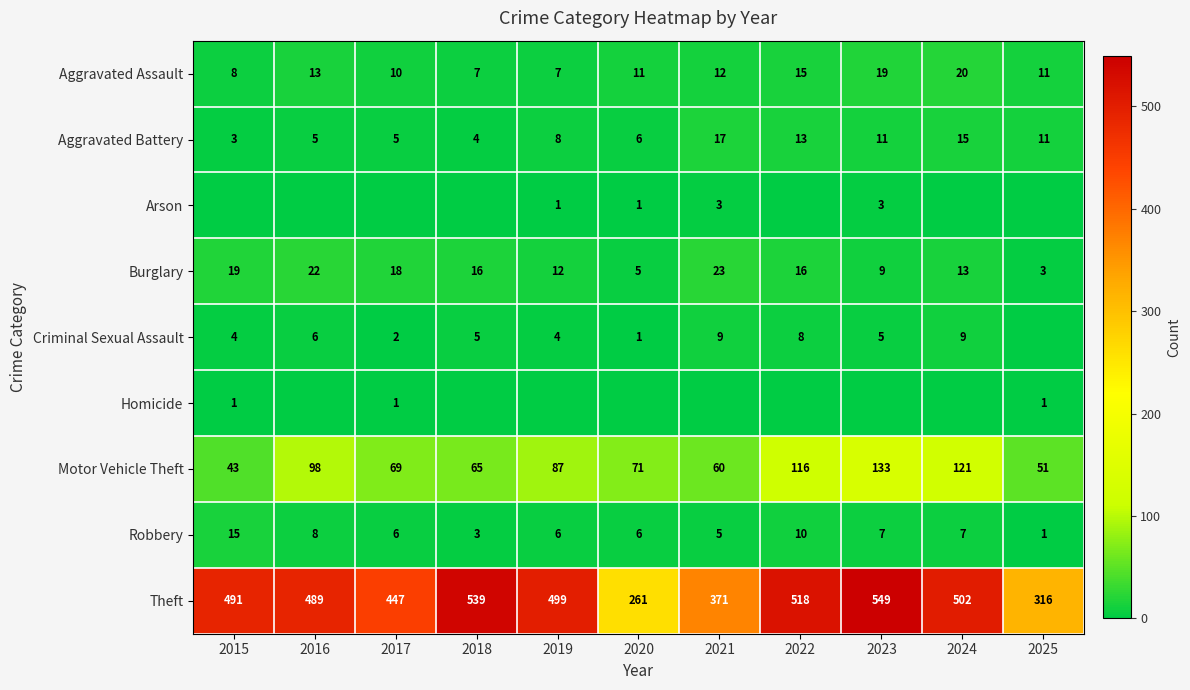

Is it true that Arson equals 5 at 2021?

False